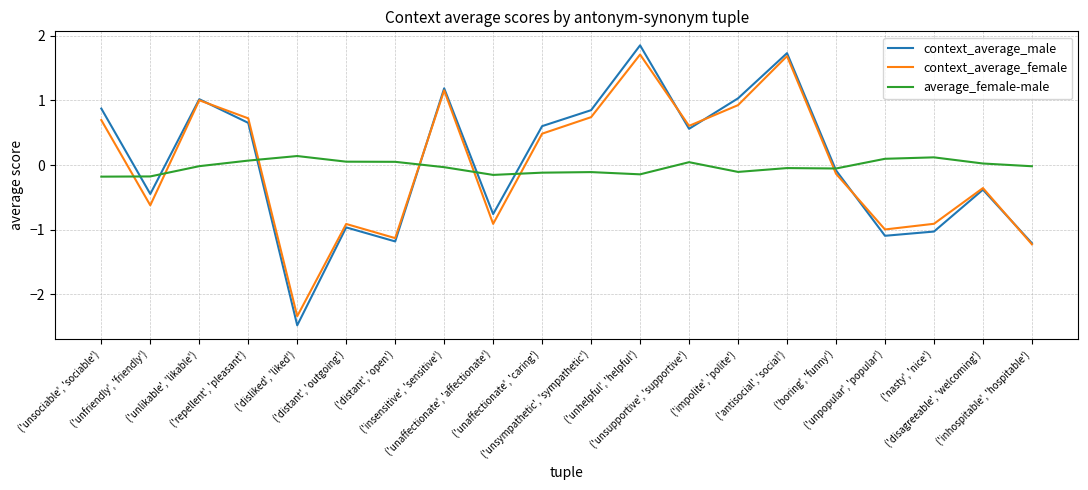

Is this an area chart (filled region under the line)?

No